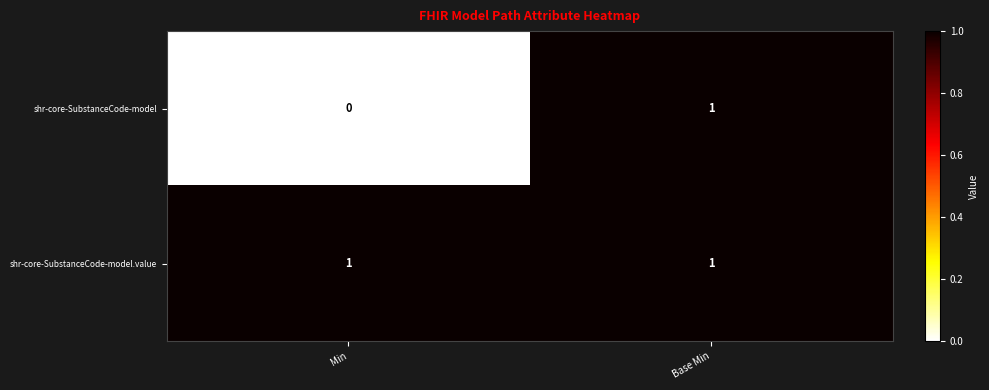

True or false: shr-core-SubstanceCode-model.value has a value of 1 at Min.

True